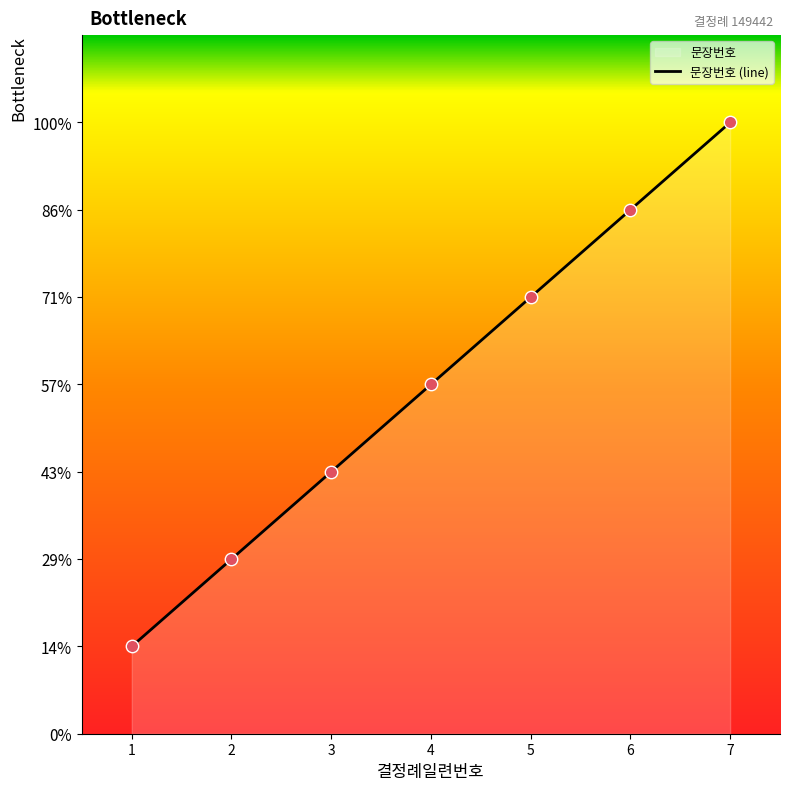

Which has a higher value, 6 or 1?

6